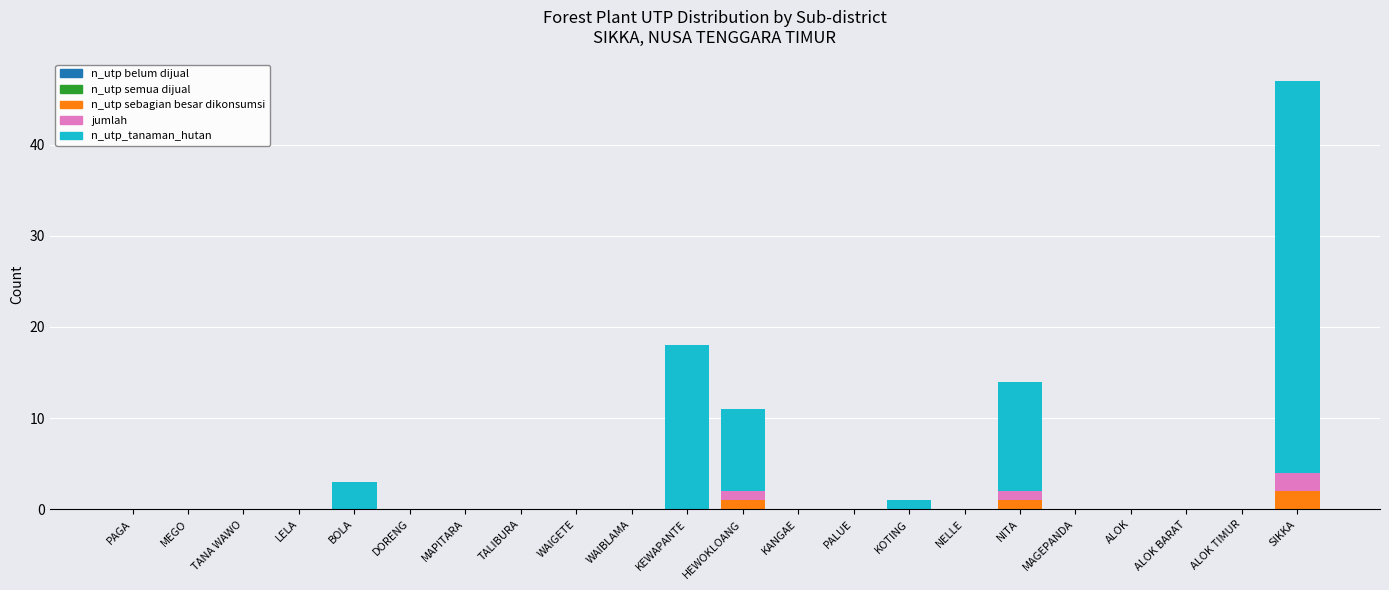

Are the bars horizontal?

No